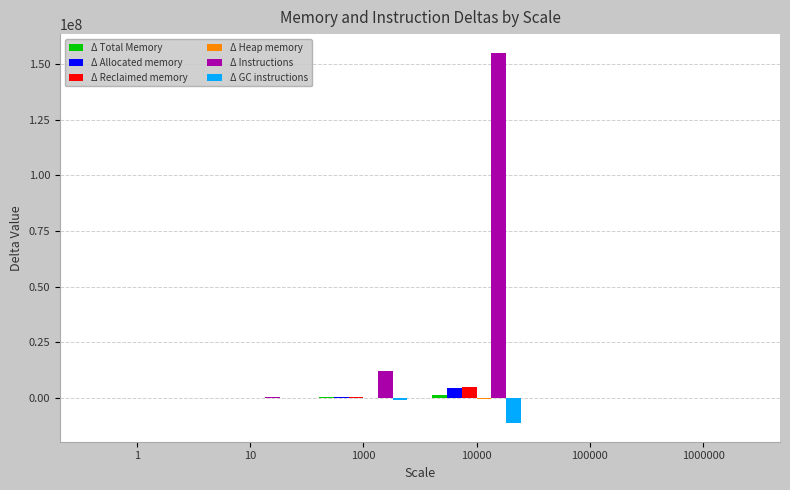

What is the sum of all Δ Instructions values?

167397351